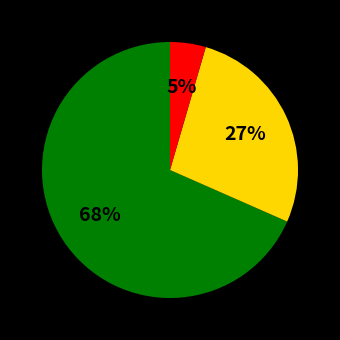

To the nearest percent, what is the average slice percentage?

33%